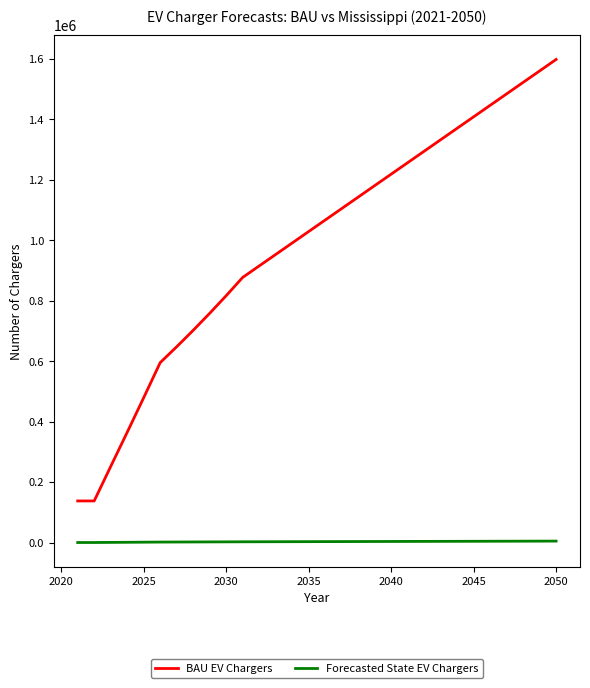

True or false: BAU EV Chargers and Forecasted State EV Chargers intersect in this chart.

False